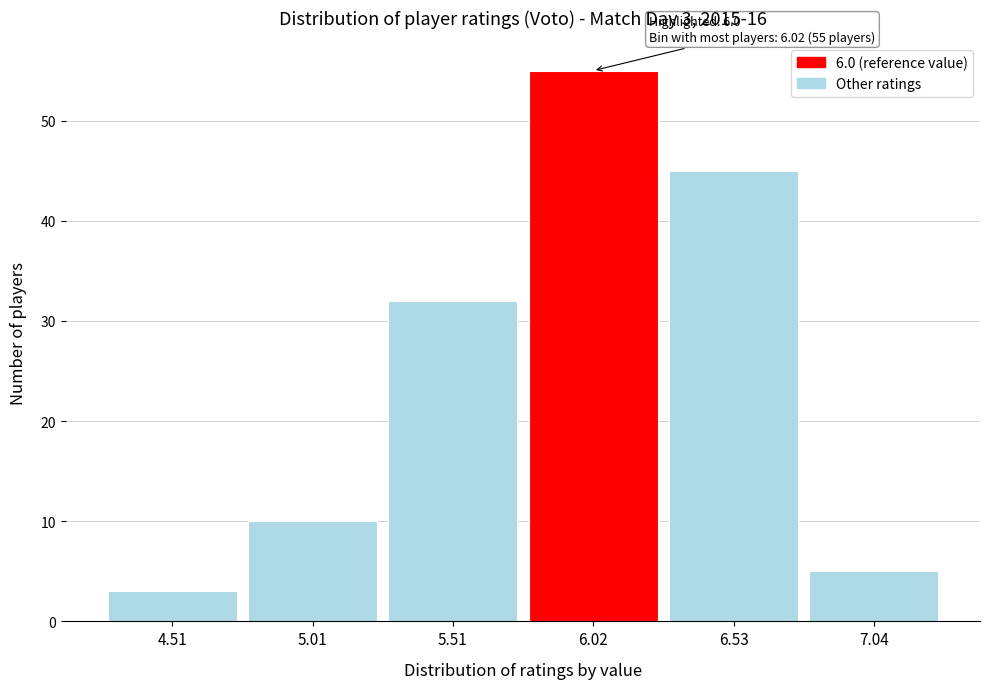

Reading left to right, extract all data points from this chart.

3	10	32	55	45	5